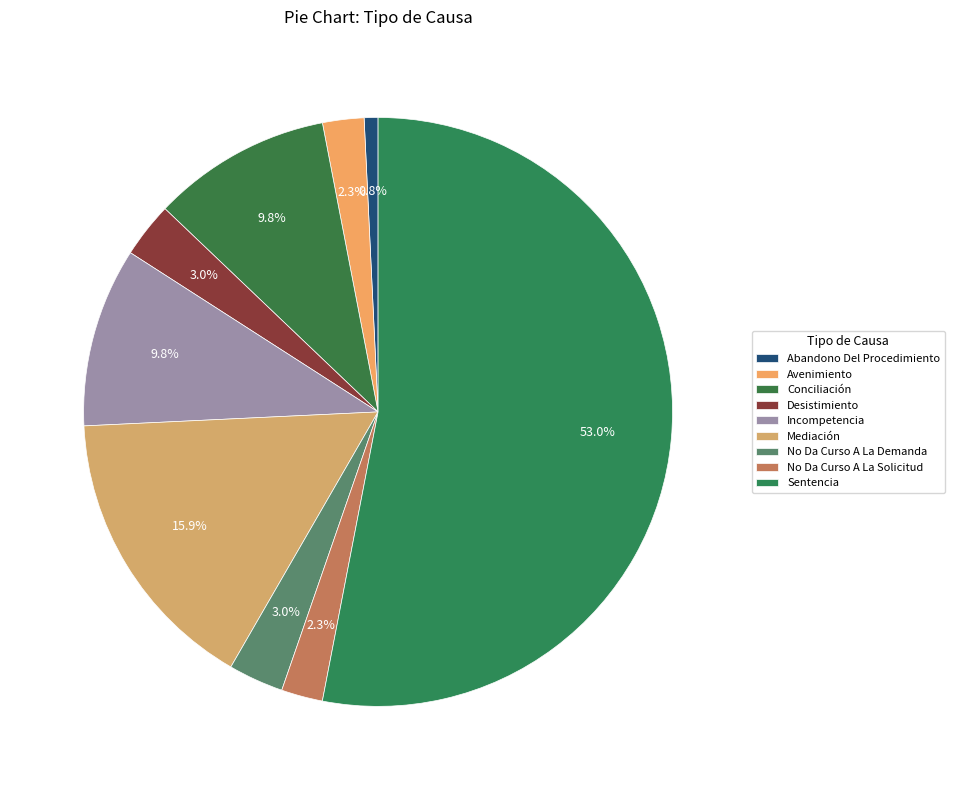

Rank the categories by value from highest to lowest.

Sentencia, Mediación, Conciliación, Incompetencia, Desistimiento, No Da Curso A La Demanda, Avenimiento, No Da Curso A La Solicitud, Abandono Del Procedimiento